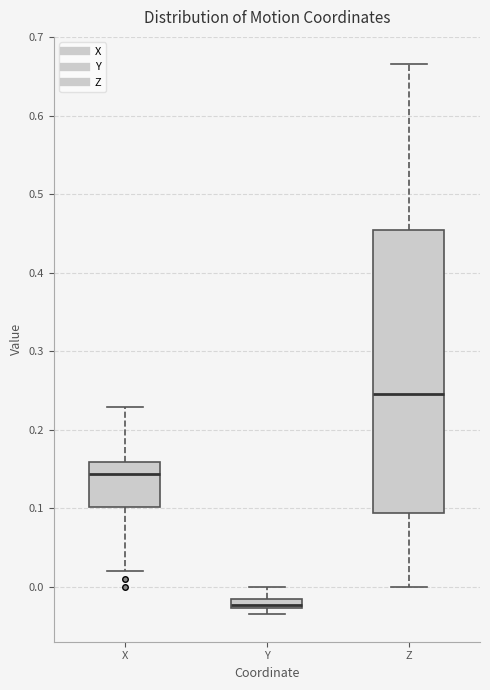

Where is the upper edge of the box for X on the y-axis? The values are not printed on the chart, so give them approximately, as read against the axis.

0.16